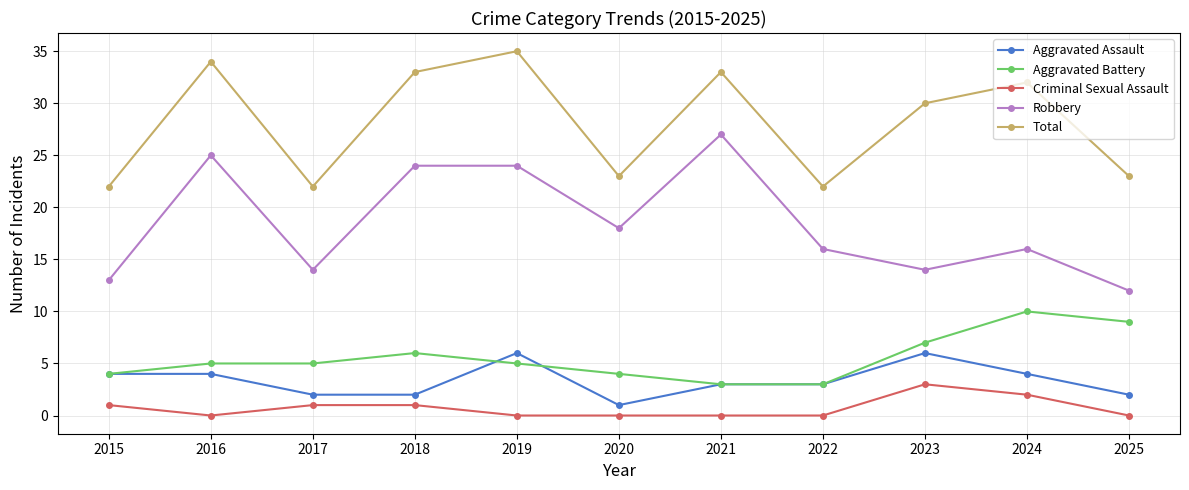

Where is Total nearest to the value 28?

2023